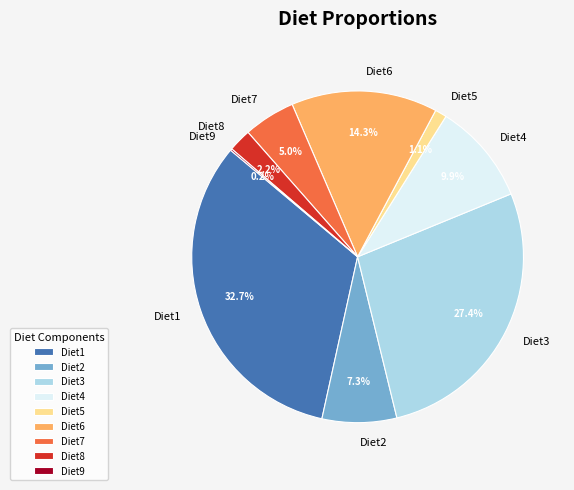

Which slice is the largest?

Diet1